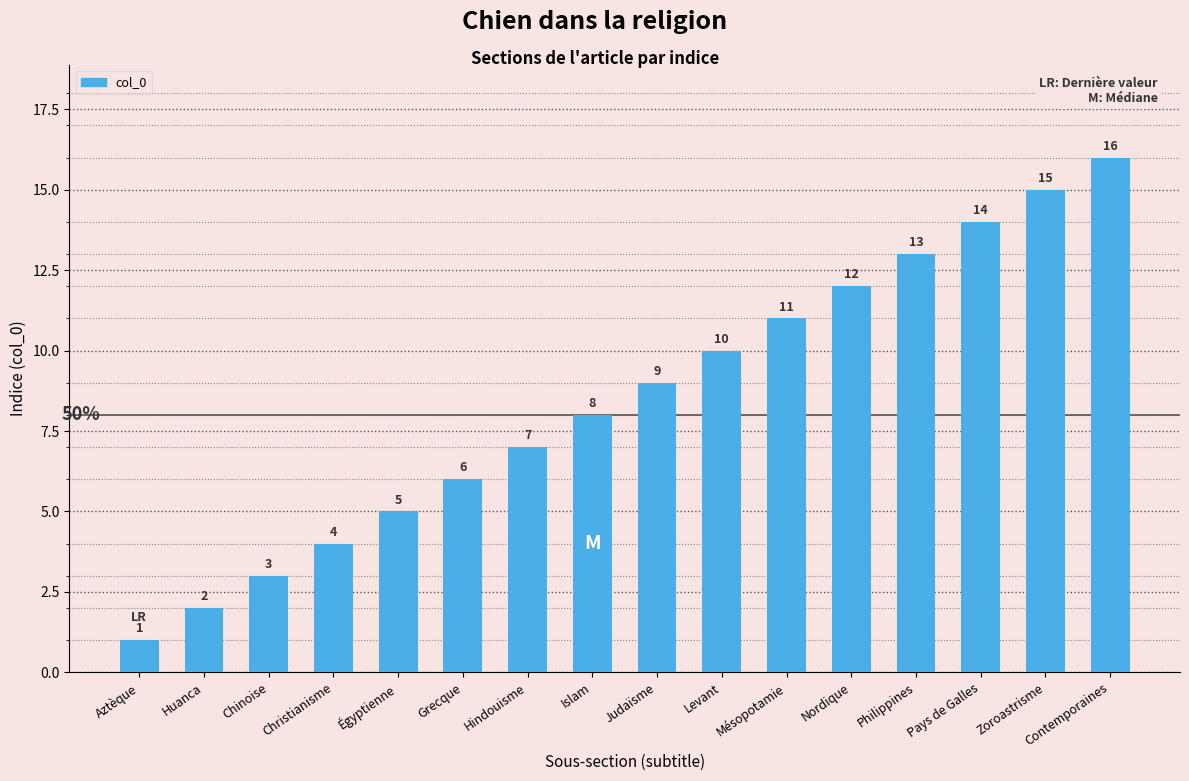

Where is the data nearest to the value 8?

Islam